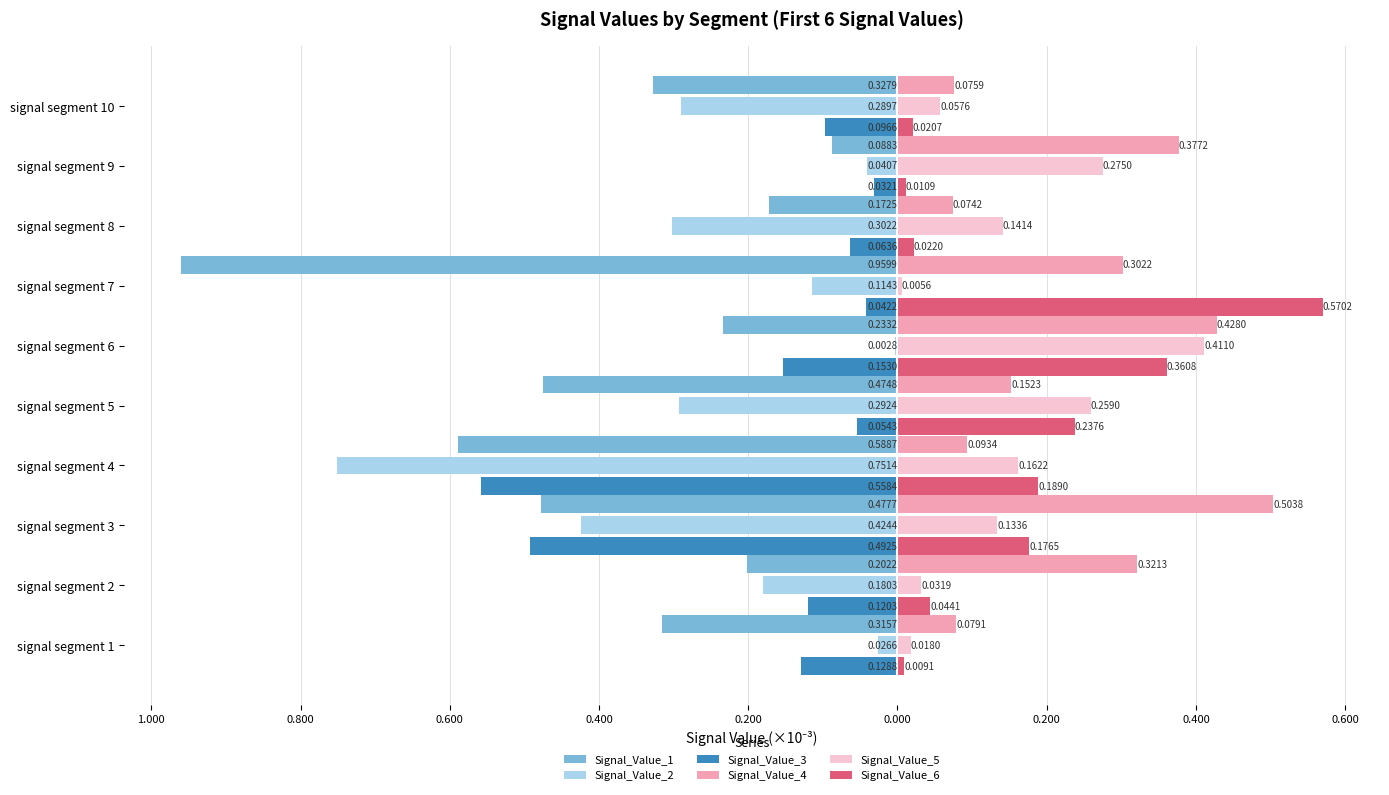

What is the difference between the maximum and minimum values in the Signal_Value_2 series?

0.7